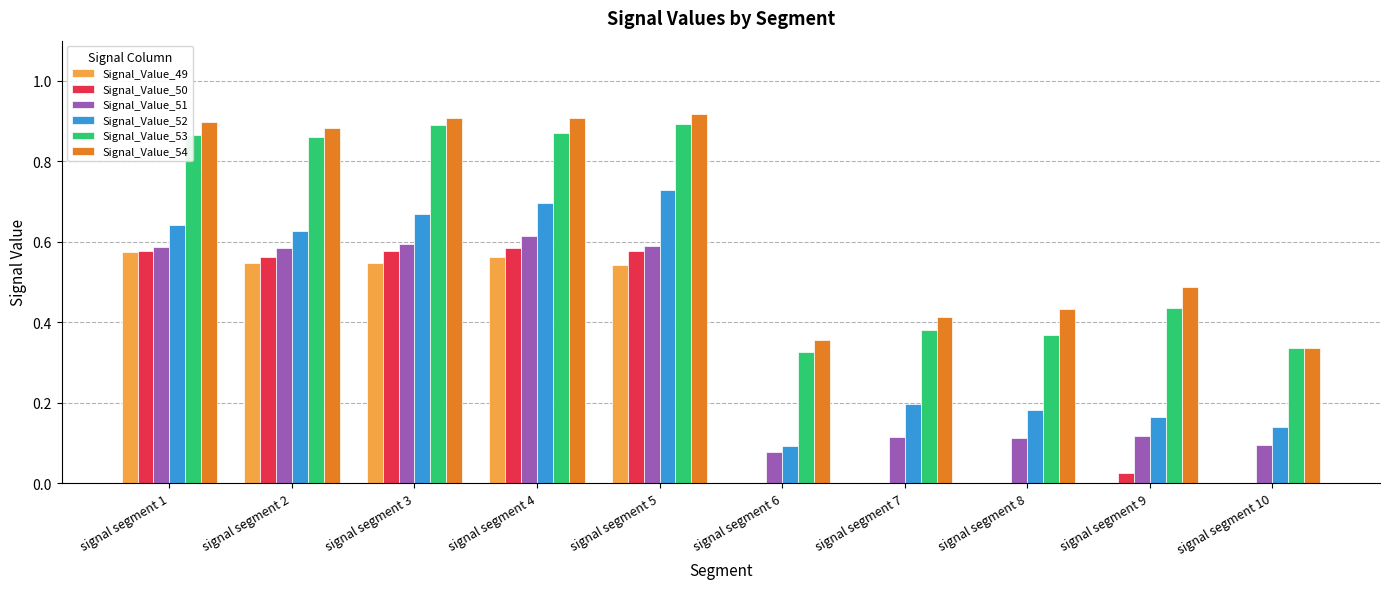

The Signal_Value_52 series shows 0.1 at signal segment 10. True or false?

True